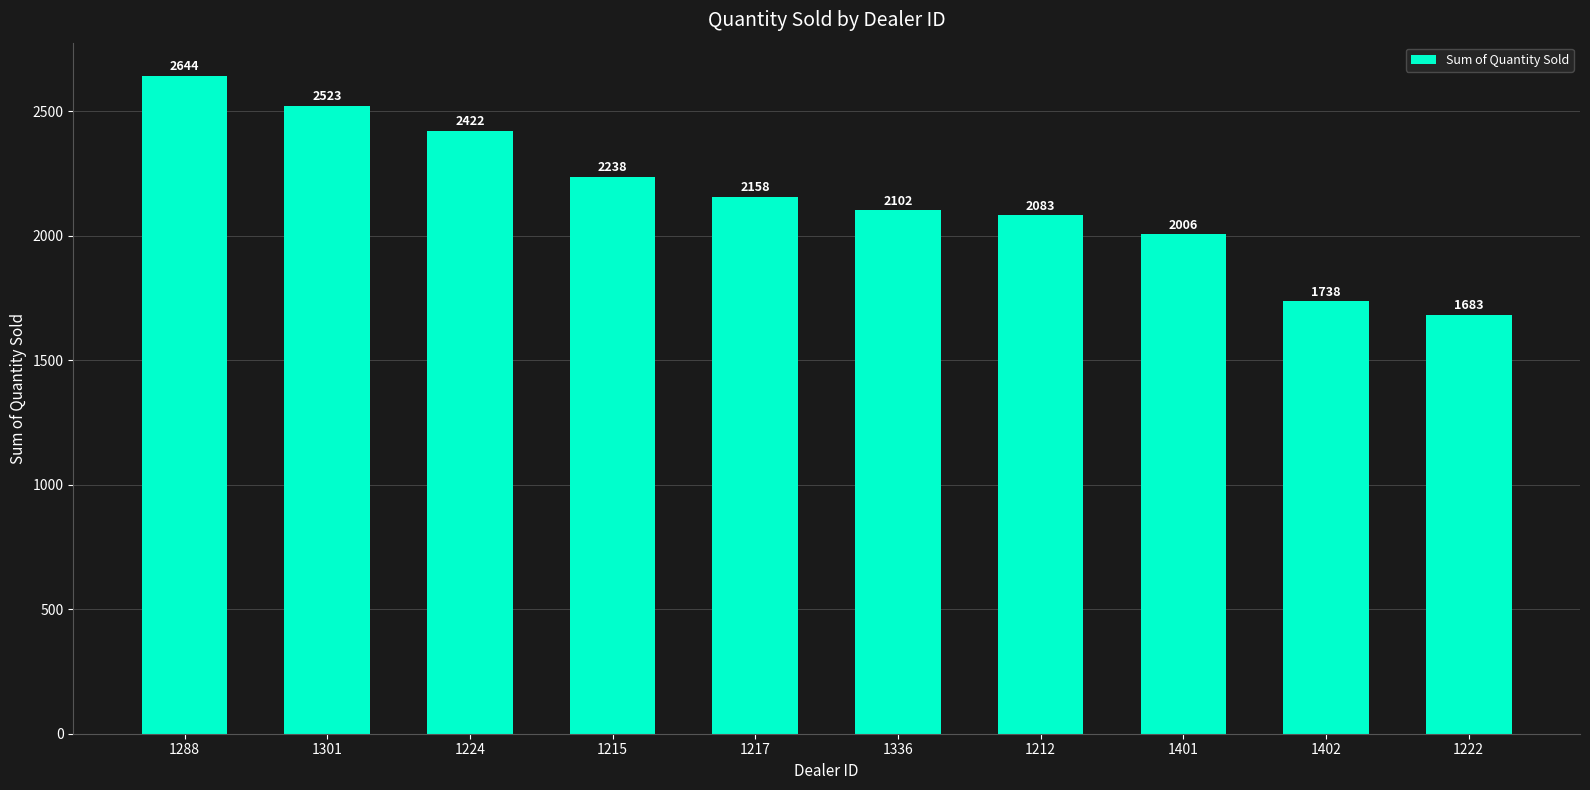

What is the difference between the maximum and minimum values?

961